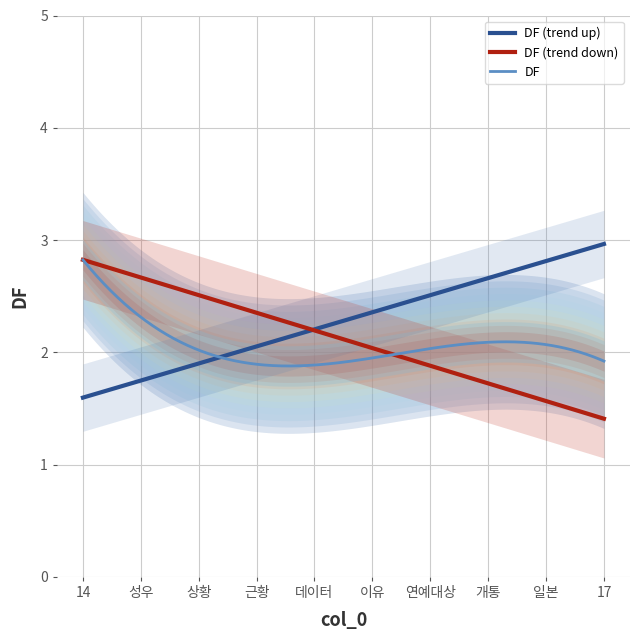

Reading left to right, transcribe all the data shown in this chart.

3	2	2	2	2	2	2	2	2	2